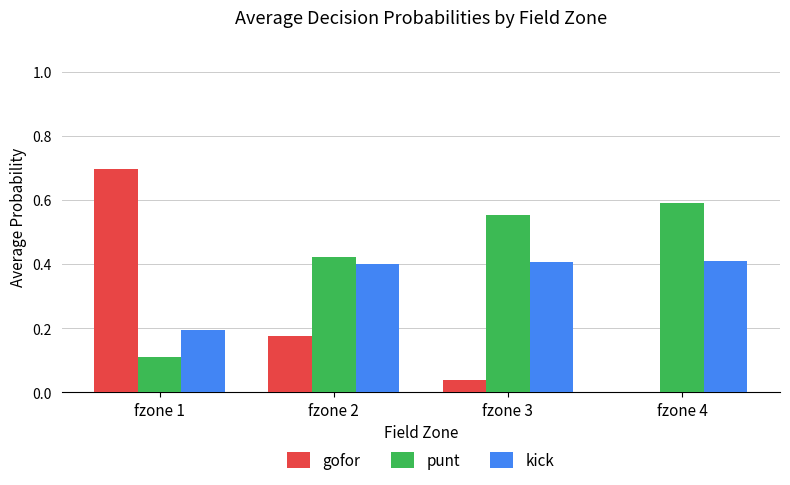

The kick series shows 0.2 at fzone 2. True or false?

False